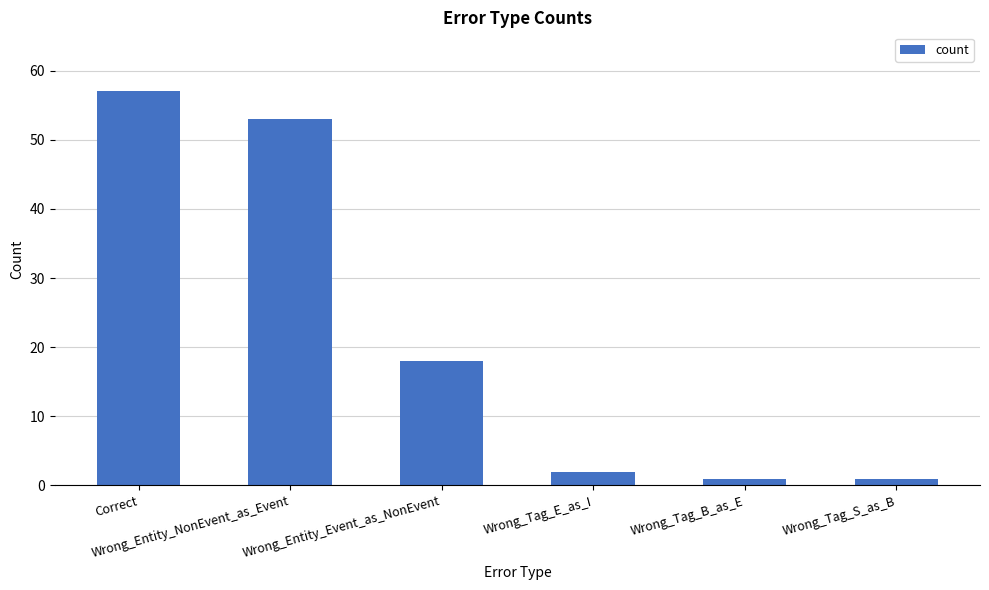

What is the difference between the maximum and second lowest values?

56